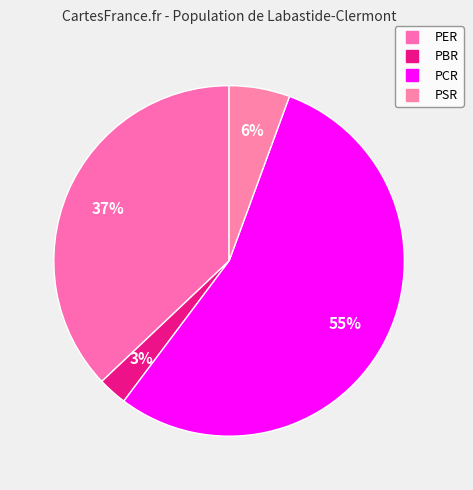

Does PCR account for over 50% of the chart?

Yes